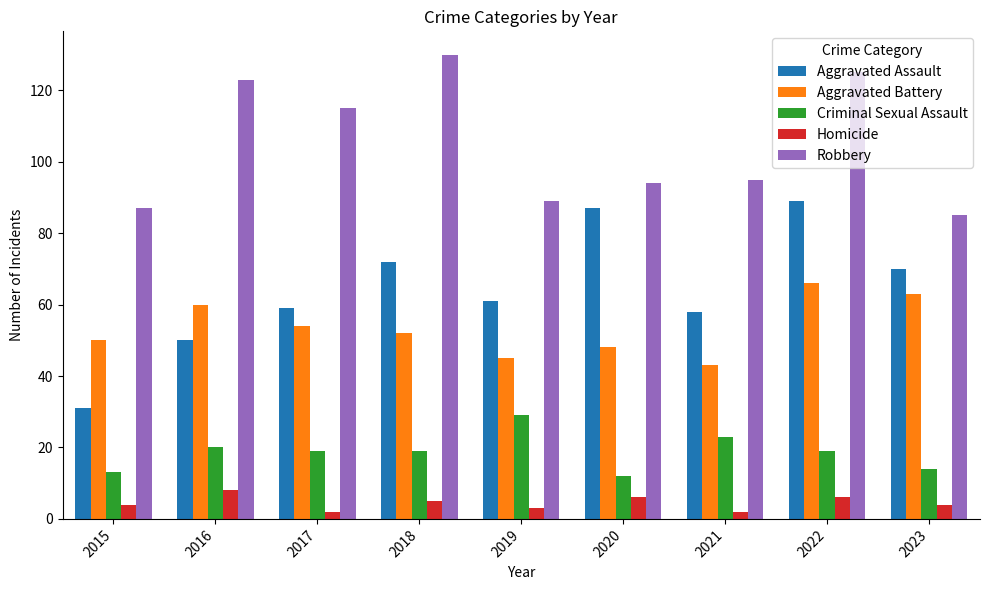

What is the value of the Aggravated Battery bar at the 9th from the left?

63